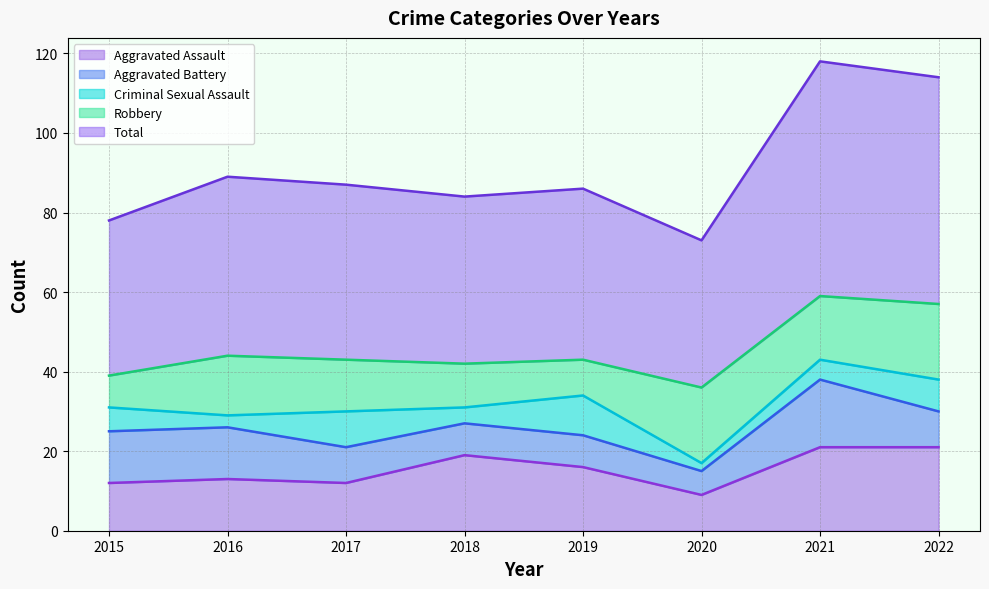

Reading left to right, what are all the values shown in this chart?

Aggravated Assault: 2015=12	2016=13	2017=12	2018=19	2019=16	2020=9	2021=21	2022=21
Aggravated Battery: 2015=13	2016=13	2017=9	2018=8	2019=8	2020=6	2021=17	2022=9
Criminal Sexual Assault: 2015=6	2016=3	2017=9	2018=4	2019=10	2020=2	2021=5	2022=8
Robbery: 2015=8	2016=15	2017=13	2018=11	2019=9	2020=19	2021=16	2022=19
Total: 2015=39	2016=45	2017=44	2018=42	2019=43	2020=37	2021=59	2022=57